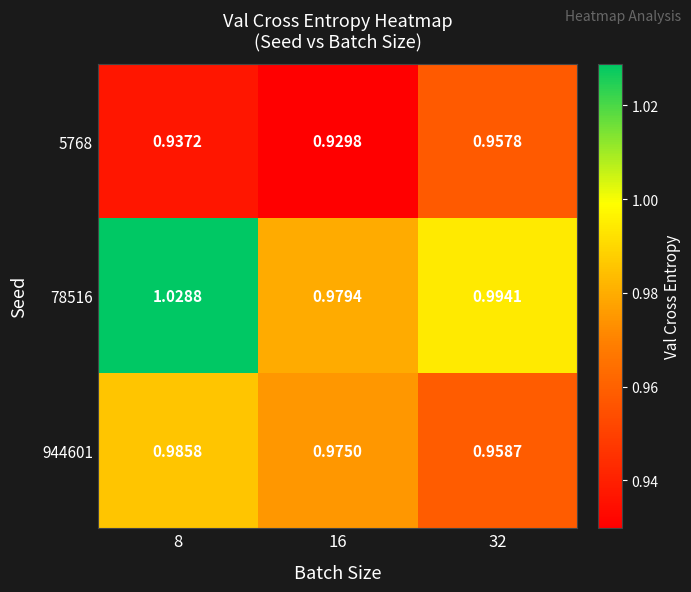

Is the value of 5768 at 16 greater than the value of 78516 at 16?

No